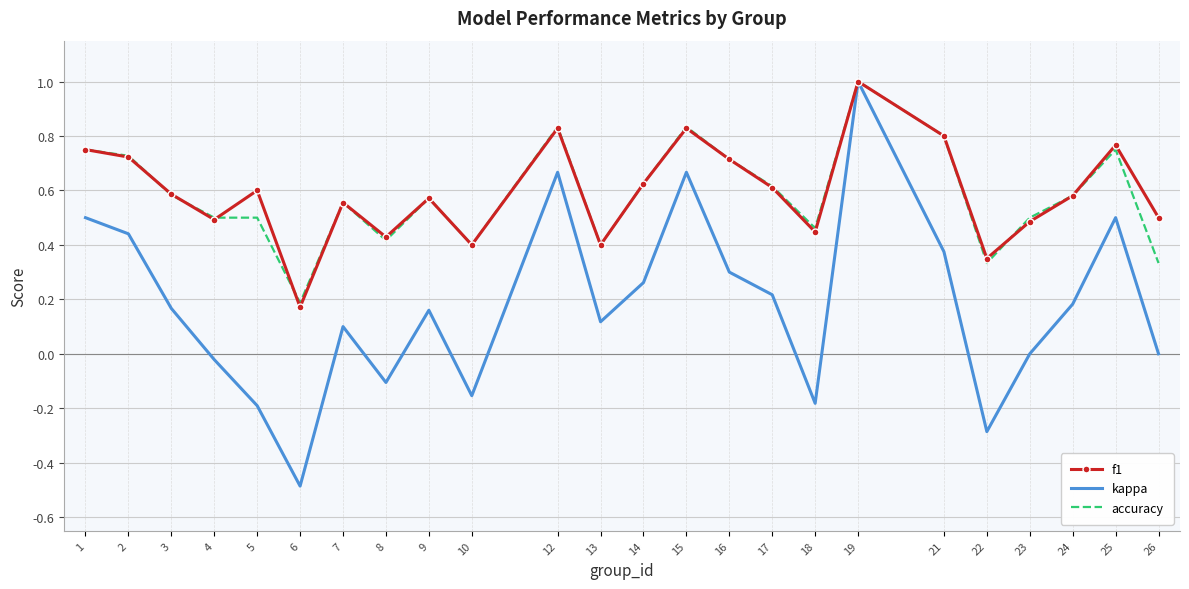

Which series has the largest range (max minus min)?

kappa